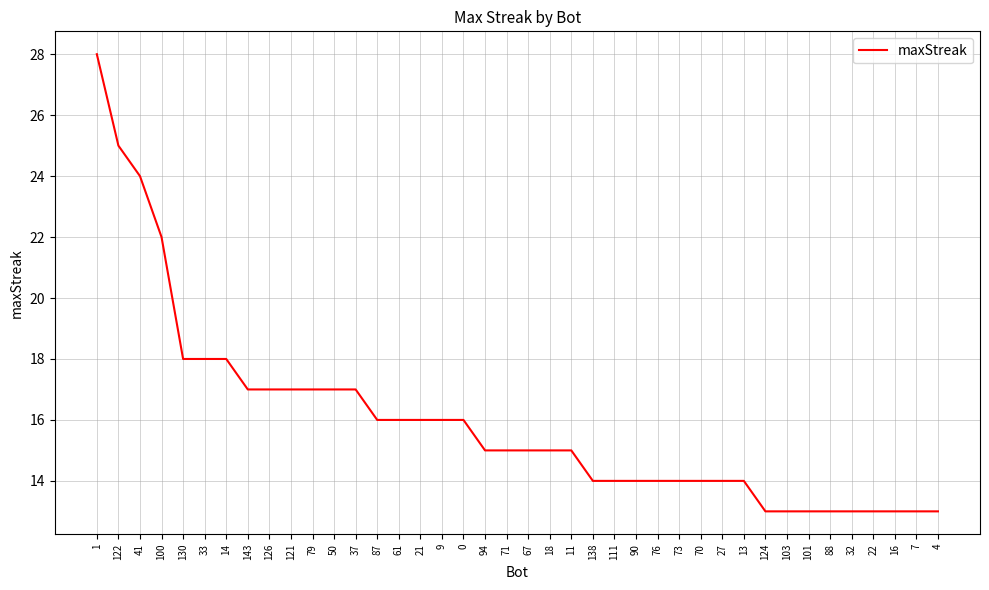

How many lines are shown in the chart?

1